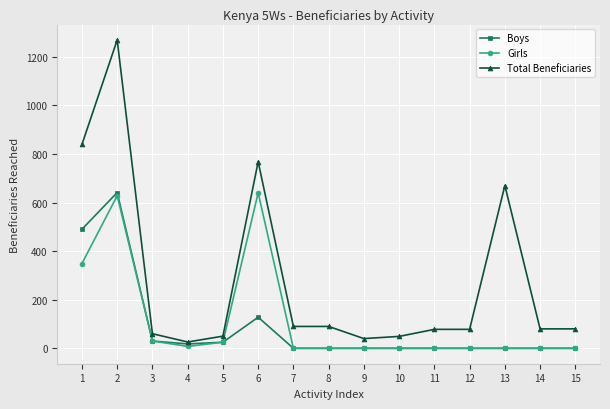

True or false: Total Beneficiaries and Girls cross at least once.

False